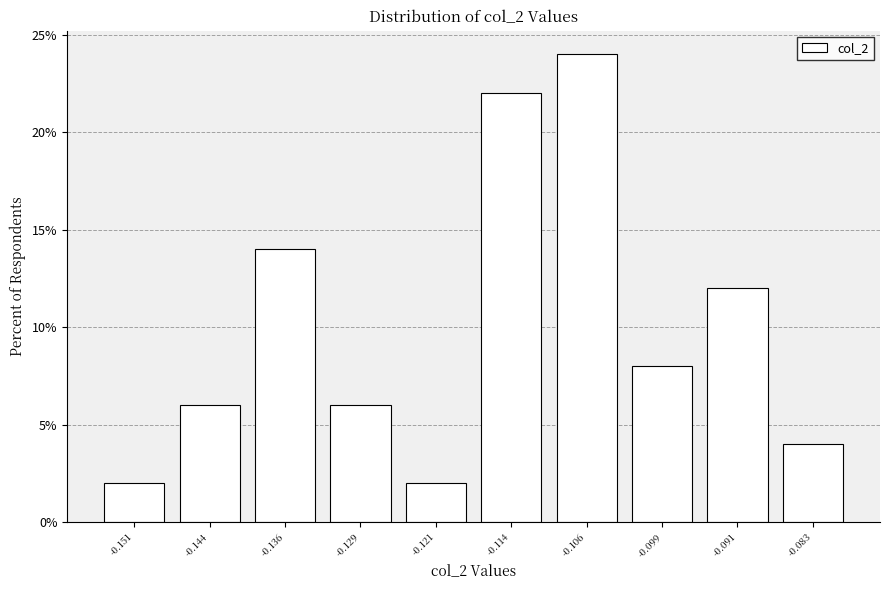

Reading left to right, what are all the values shown in this chart?

-0.151=2.0	-0.144=6.0	-0.136=14.0	-0.129=6.0	-0.121=2.0	-0.114=22.0	-0.106=24.0	-0.099=8.0	-0.091=12.0	-0.083=4.0